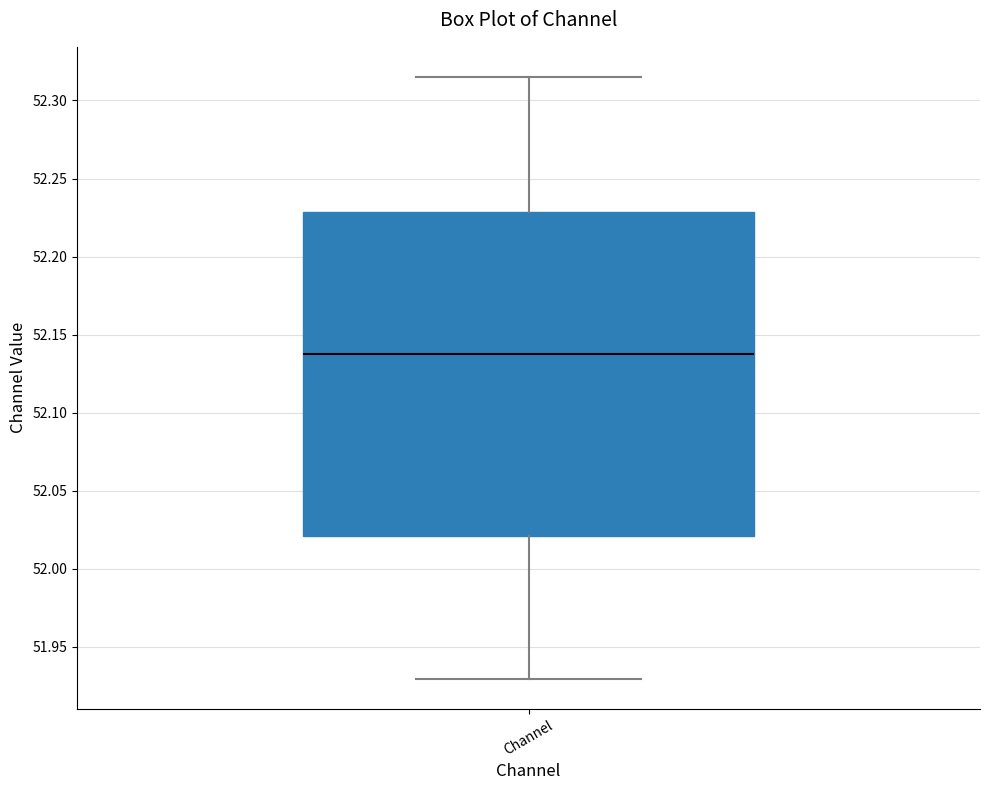

Where does the upper whisker of the box for Channel end on the y-axis? The values are not printed on the chart, so give them approximately, as read against the axis.

52.315